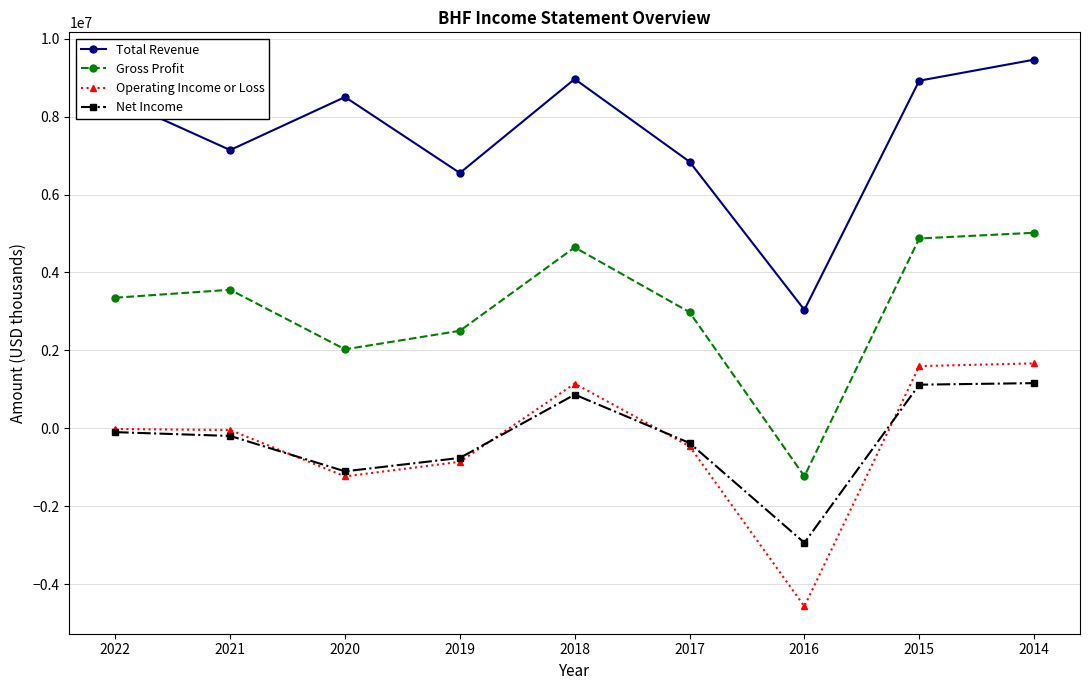

Count the number of categories in the chart.

9